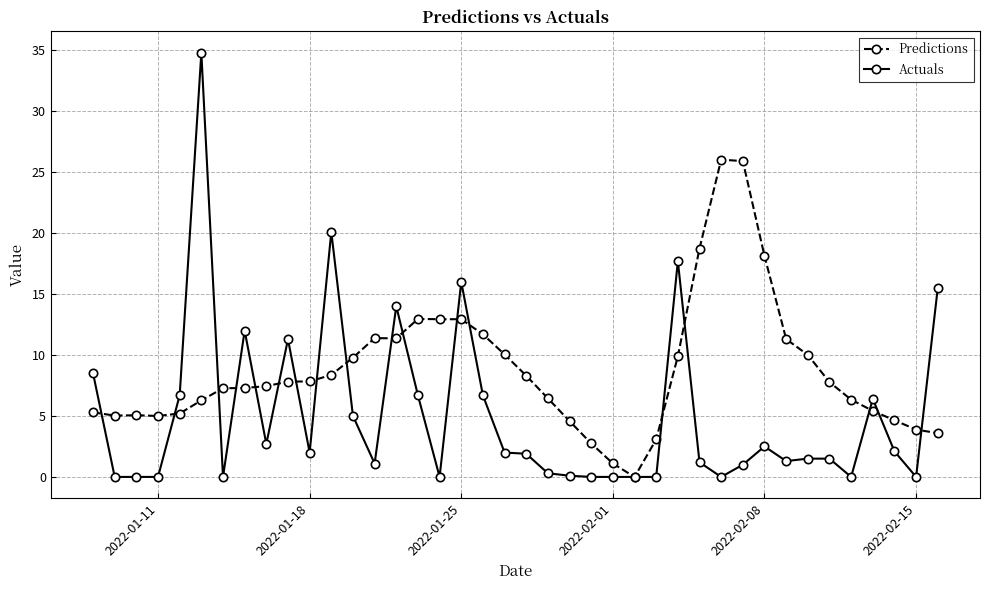

Which series has the largest total across all categories?

Predictions